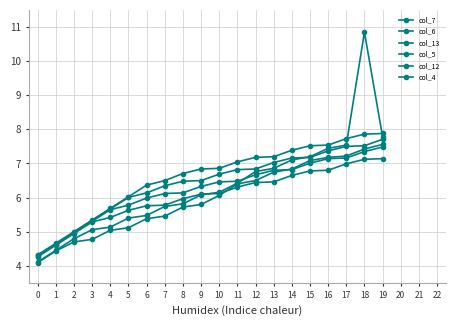

Is this an area chart (filled region under the line)?

No